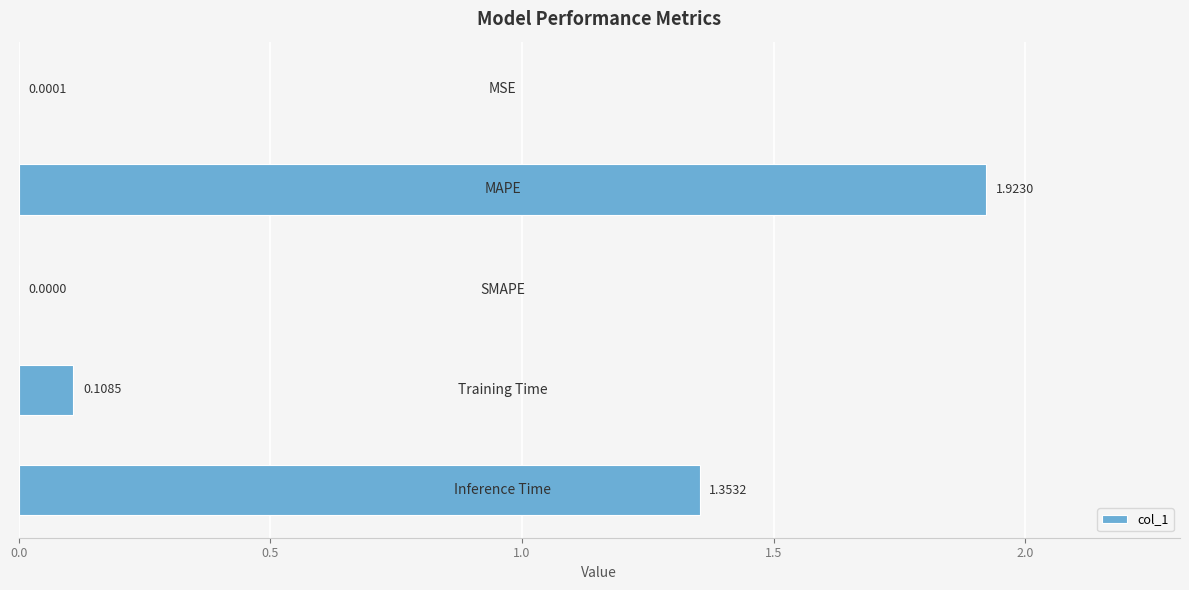

What is the sum of all values?

3.4